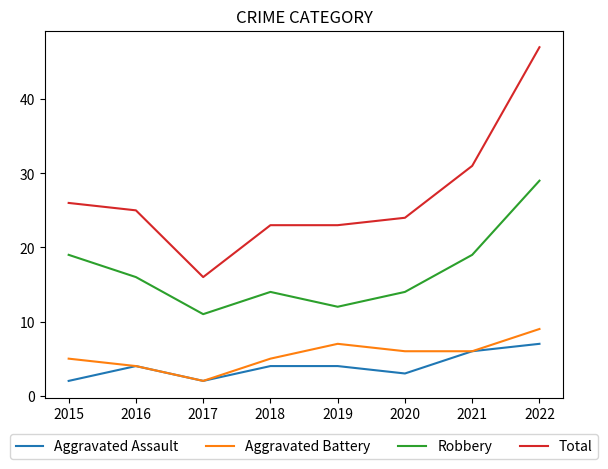

How many lines are shown in the chart?

4